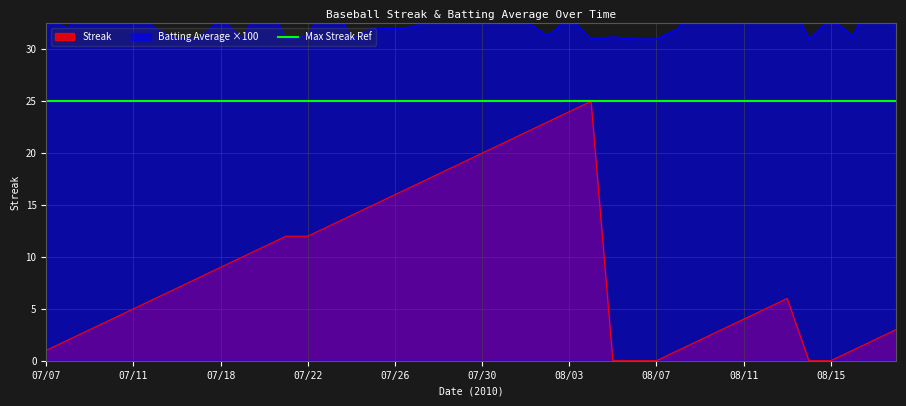

True or false: Batting Average1 and Streak intersect in this chart.

False